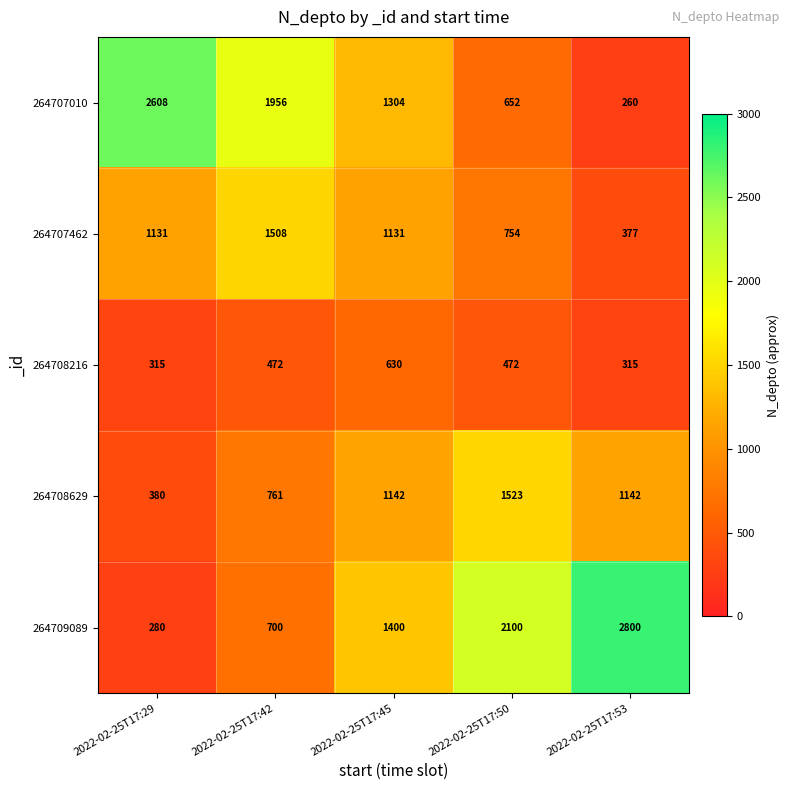

What is the maximum value shown in the chart?

2800